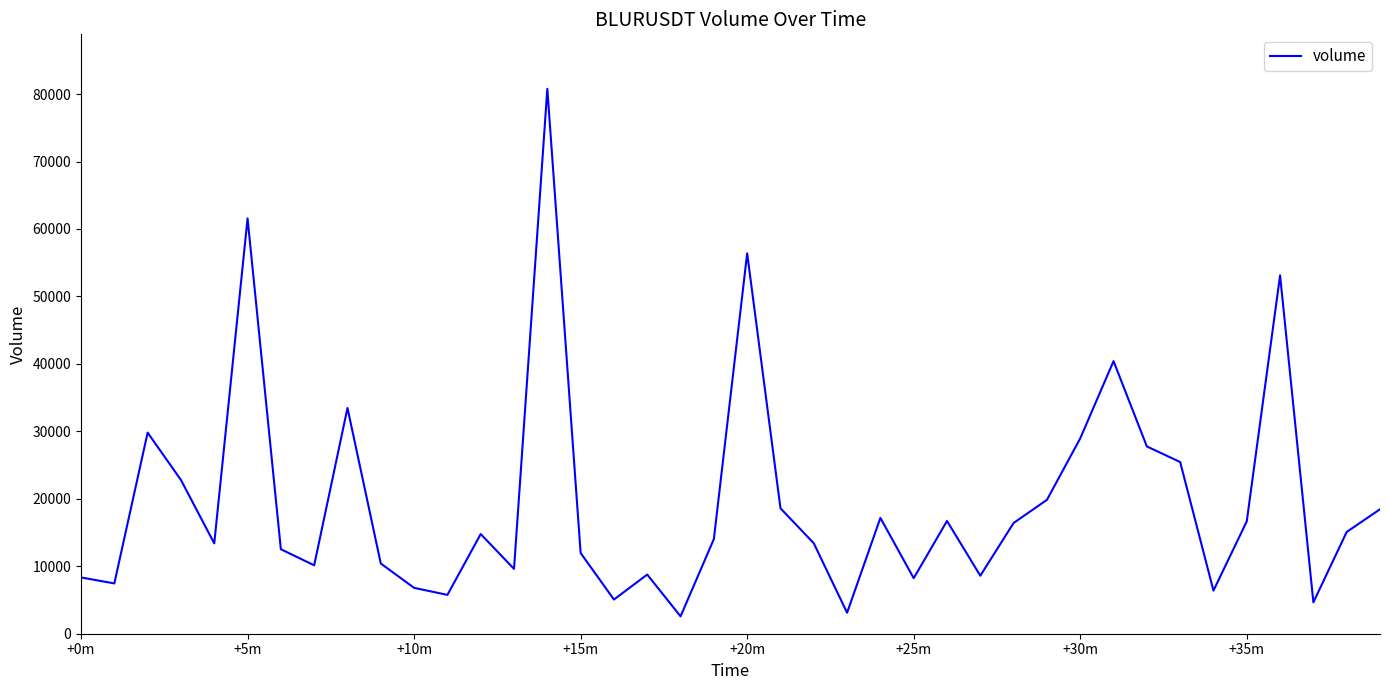

What is the smallest value displayed?

2576